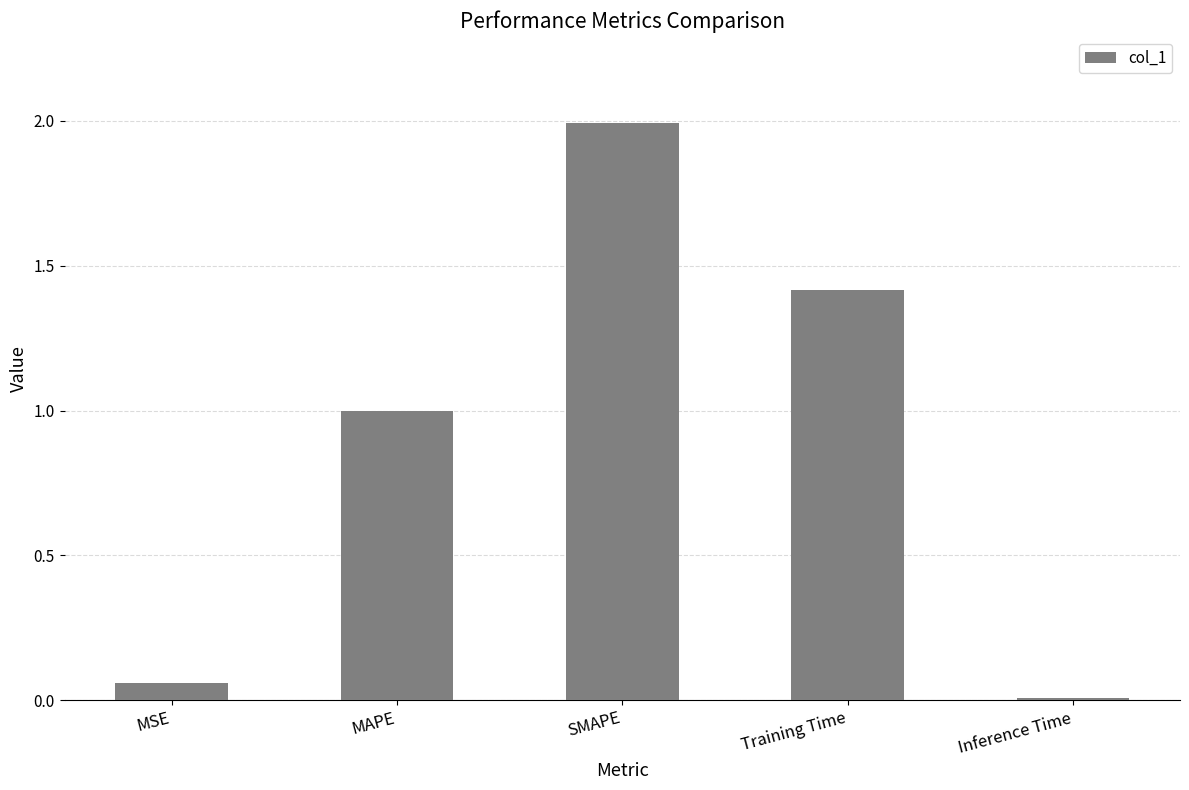

True or false: the data shows 1.4 at Training Time.

True